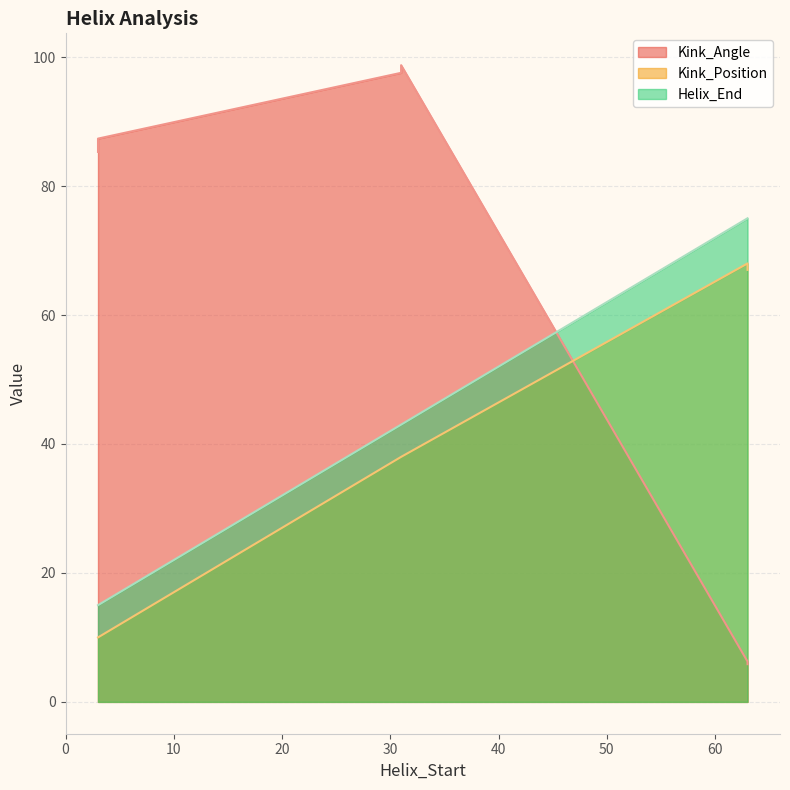

What is the maximum value shown in the chart?

98.7